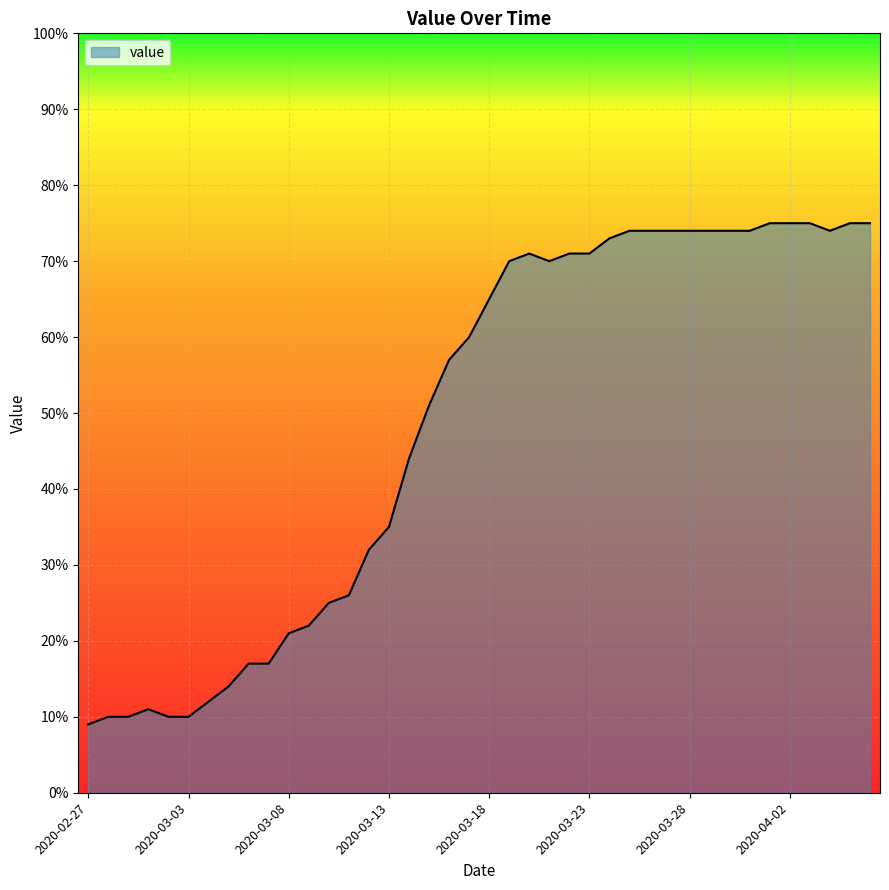

What is the minimum value shown in the chart?

9